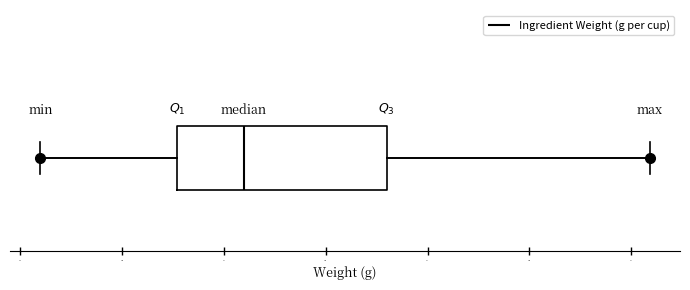

Transcribe this box plot: give where the median line is, the range the box spans, and where the two whiskers end, as read against the x-axis. The values are not printed on the chart, so give them approximately, as read against the axis.

median 160, box 125 to 230, whiskers 60 to 360